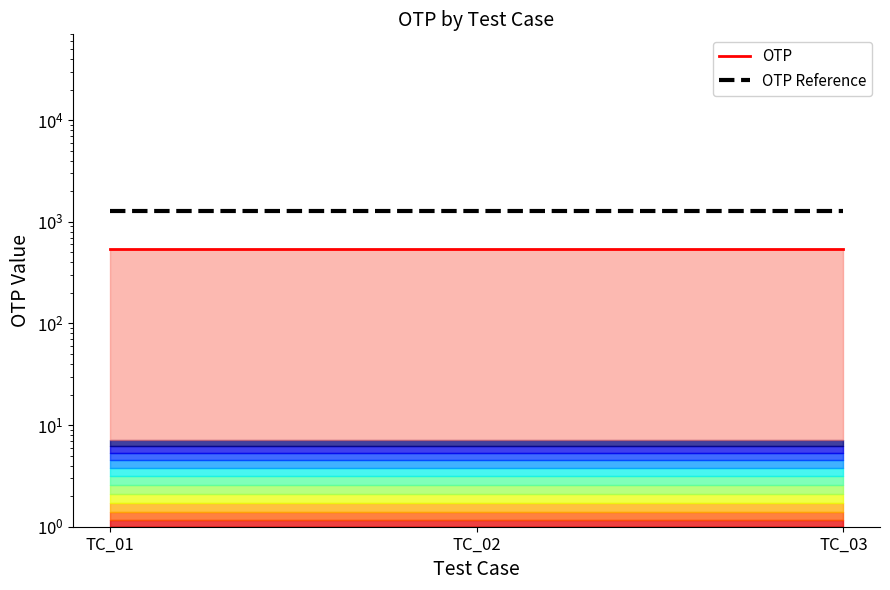

Where is OTP nearest to the value 542?

TC_01